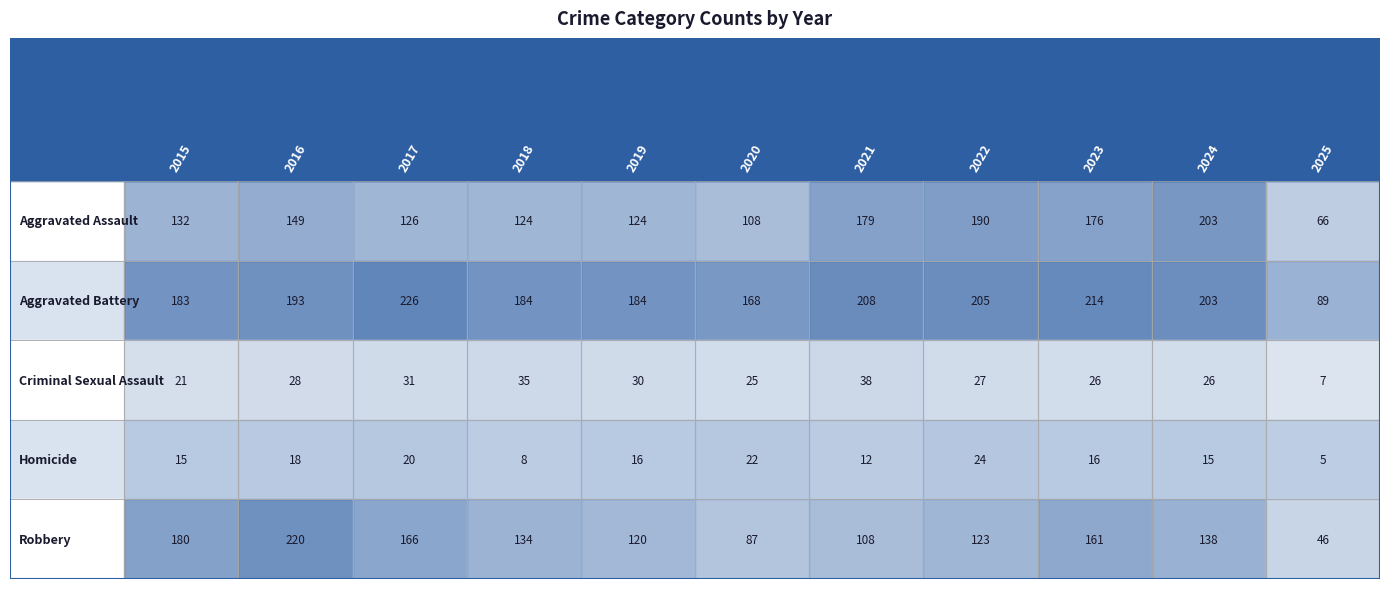

What is the sum of the Aggravated Battery values at 2021 and 2024?

411